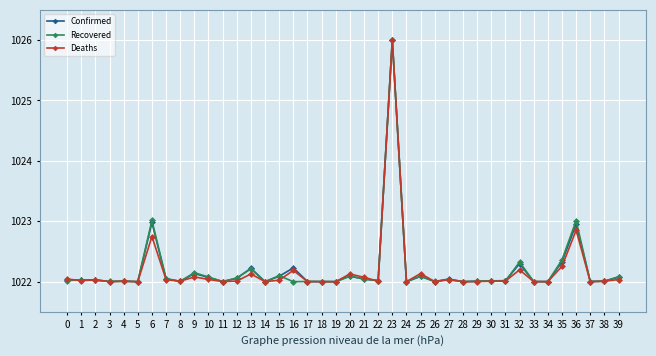

What is the total value across all series at 2?

3066.1